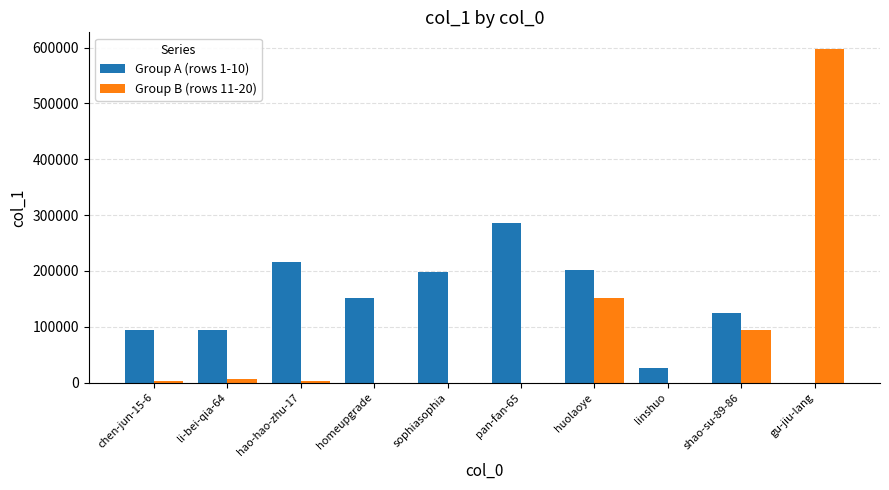

What is the spread (max minus min) of values at sophiasophia?

197974